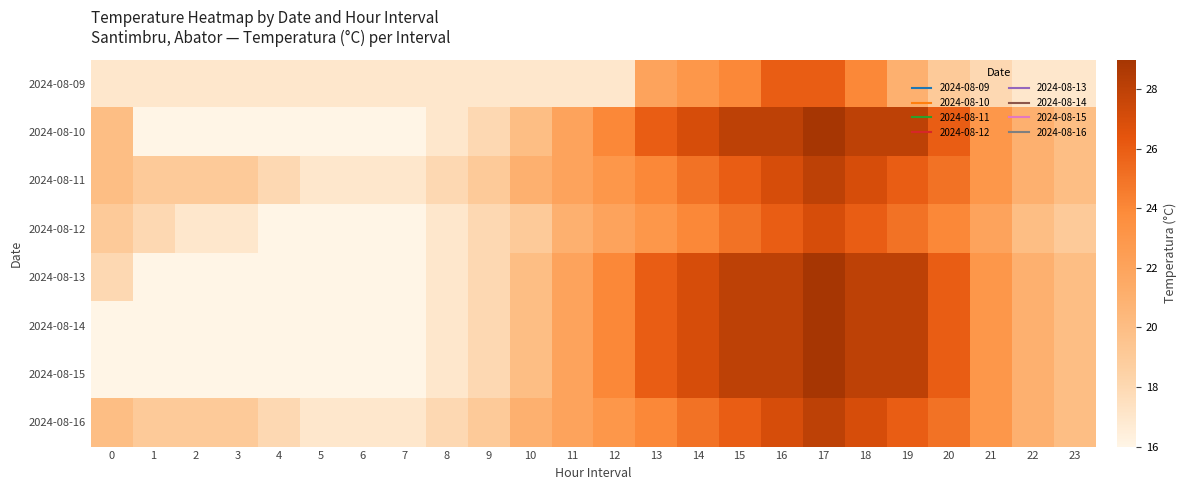

At how many categories does at least one series exceed 26?

6